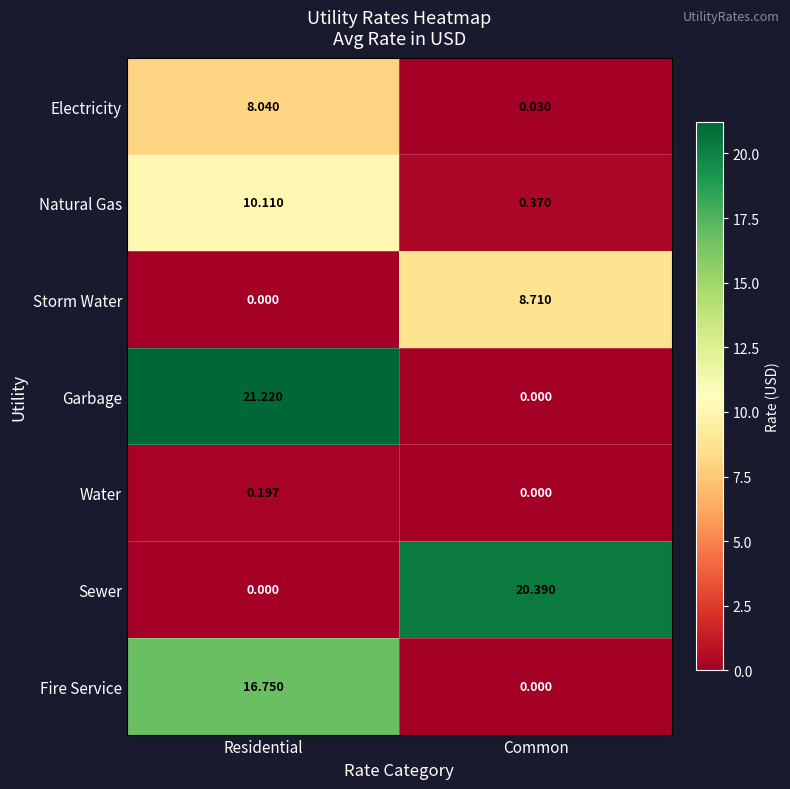

Which category has the highest value across all series?

Residential